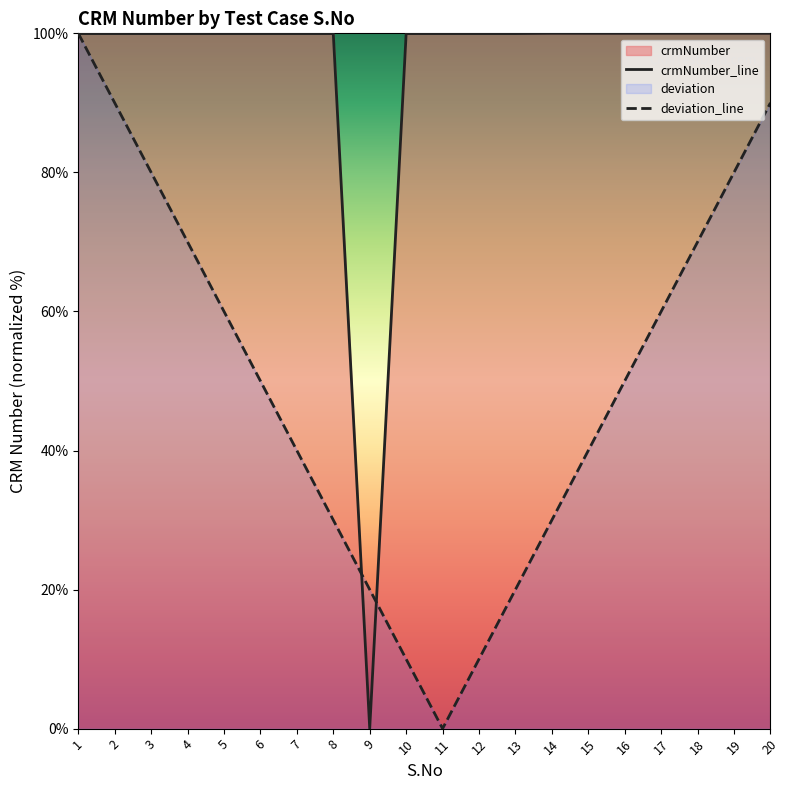

At which category is the sum across all series the highest?

1